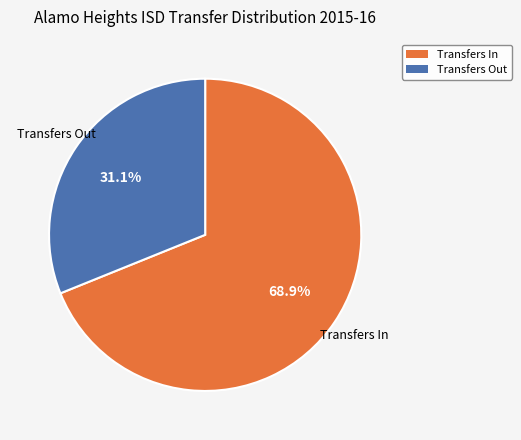

Which slice is the largest?

Transfers In